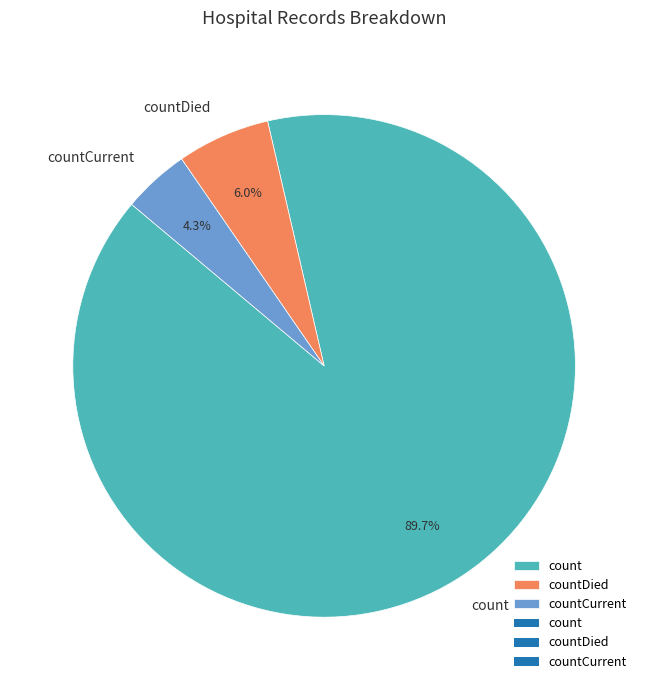

How many slices are in this pie chart?

3